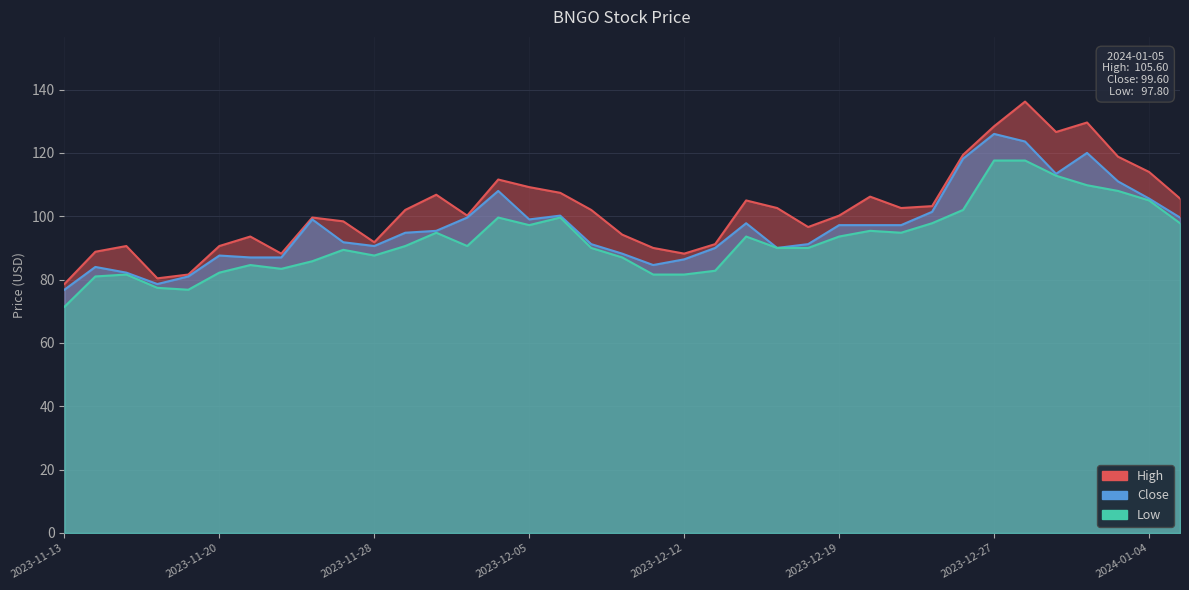

The Low series shows 189.5 at 2023-12-29. True or false?

False